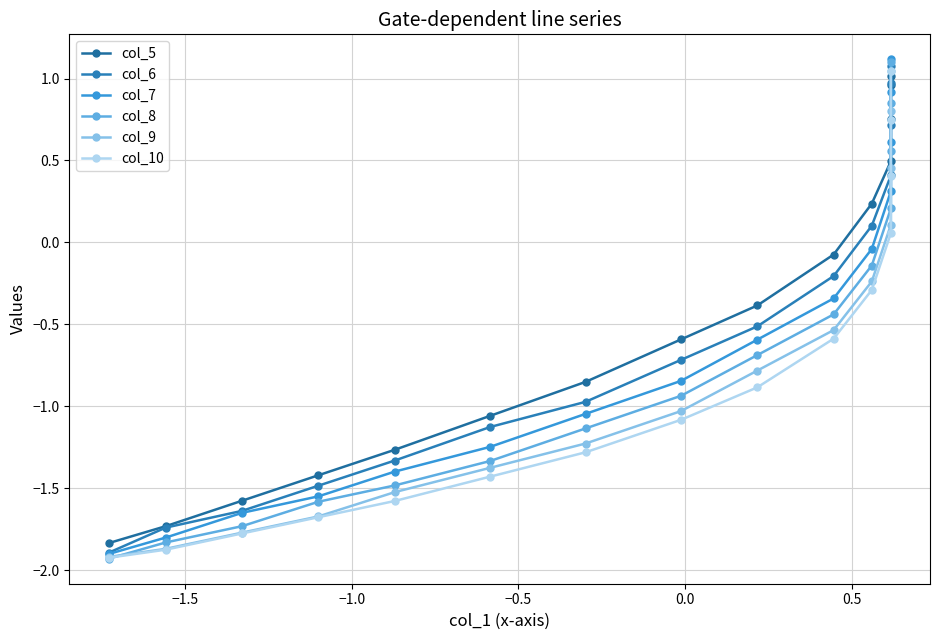

True or false: col_9 has a value of 1.6 at 14.

False